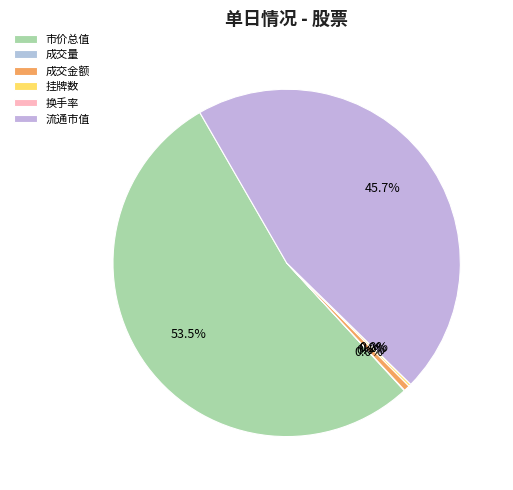

Rank the categories by value from lowest to highest.

换手率, 成交量, 挂牌数, 成交金额, 流通市值, 市价总值